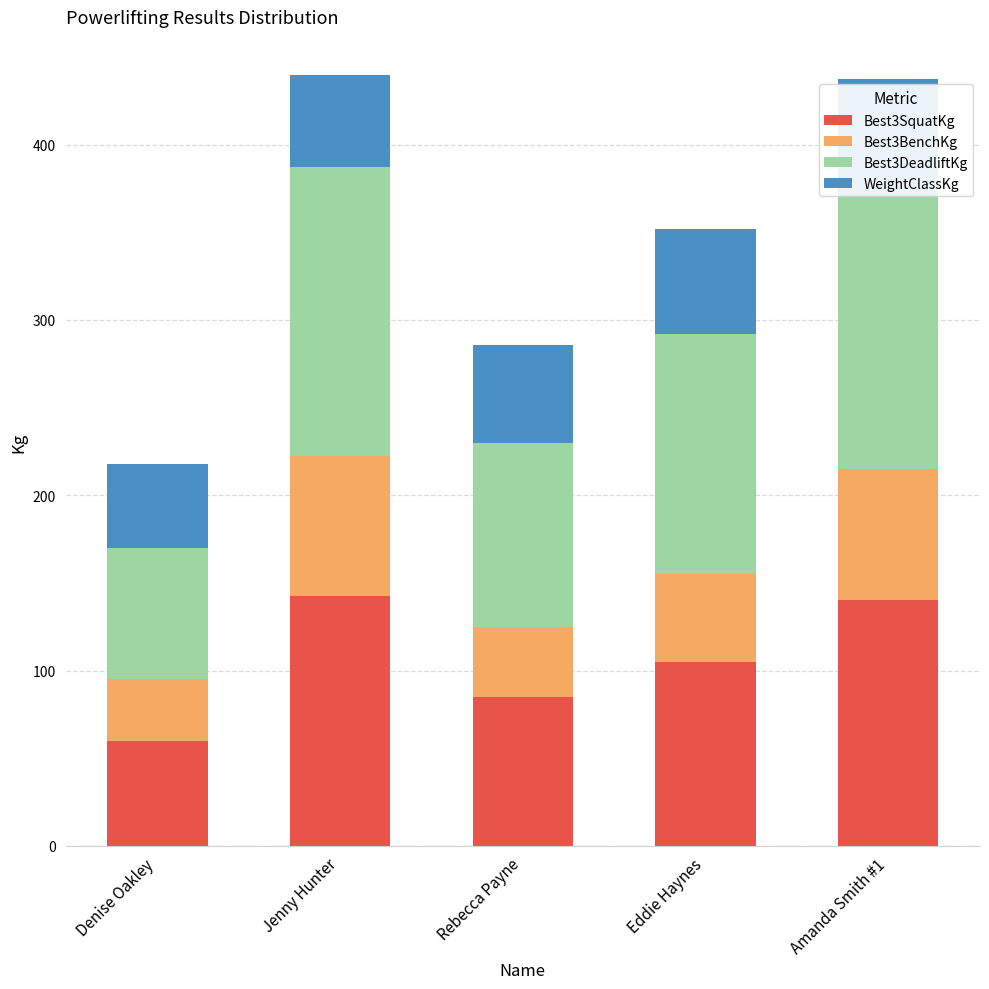

What is the lowest value of the Best3SquatKg series?

60.0